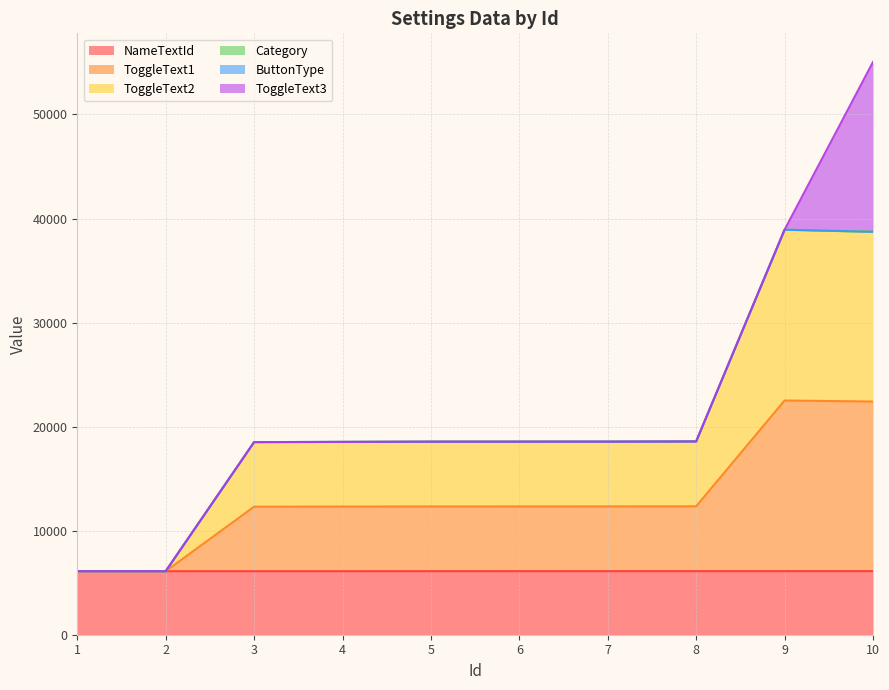

Does the chart display data point markers on the line(s)?

No